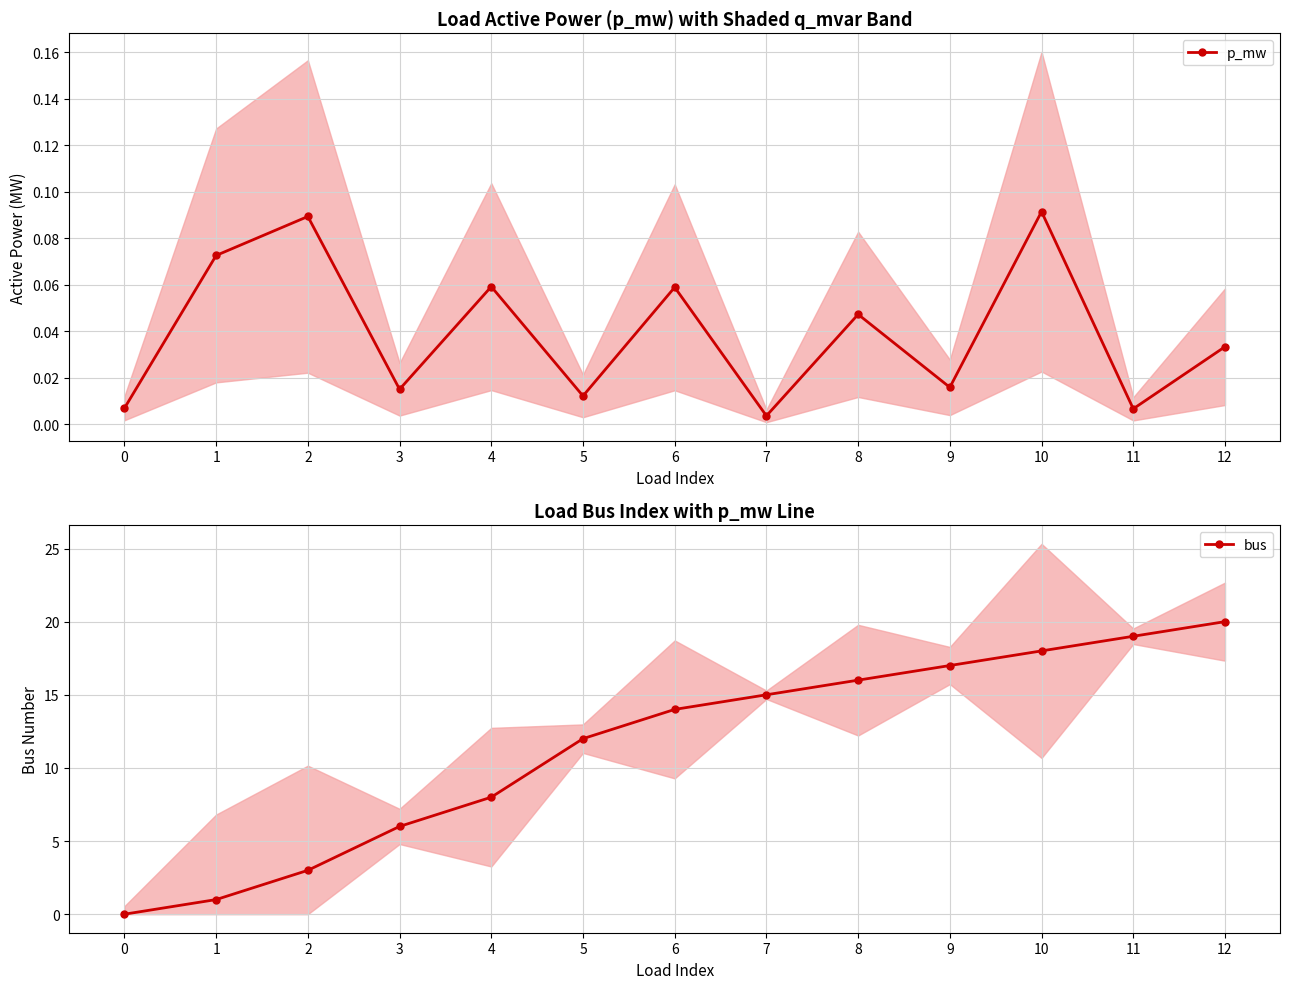

At how many categories does at least one series exceed 8?

8